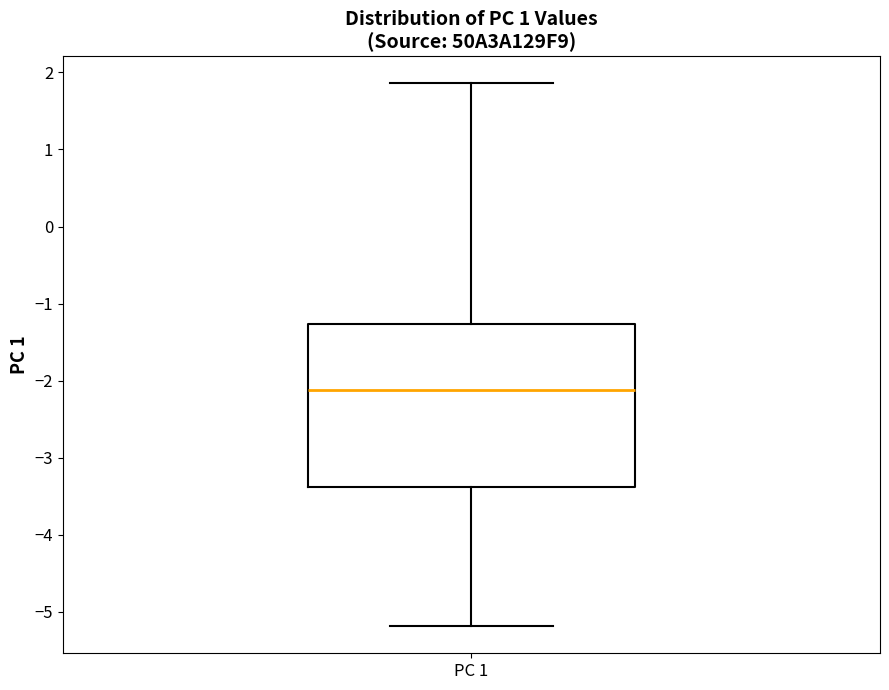

Transcribe this box plot: give where the median line is, the range the box spans, and where the two whiskers end, as read against the y-axis. The values are not printed on the chart, so give them approximately, as read against the axis.

median -2.1, box -3.4 to -1.3, whiskers -5.2 to 1.9